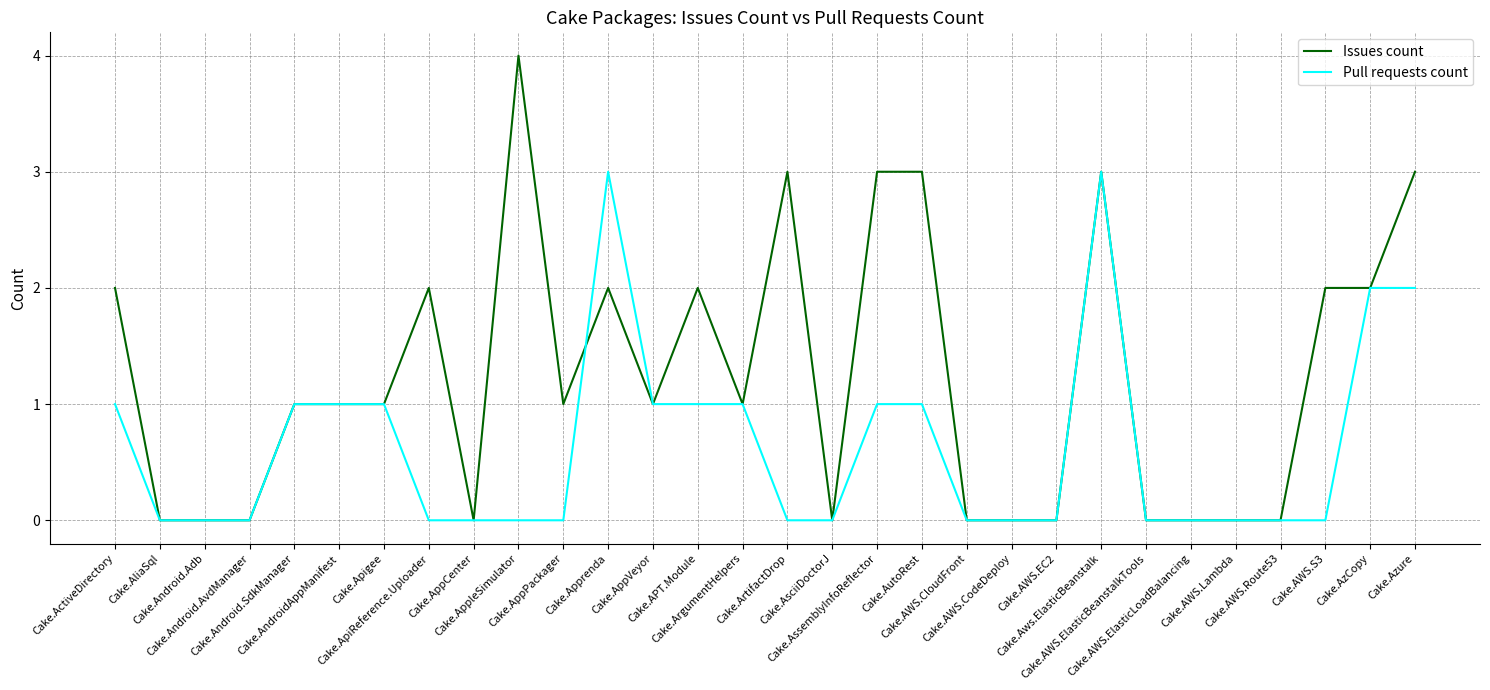

Which series has the largest range (max minus min)?

Issues count